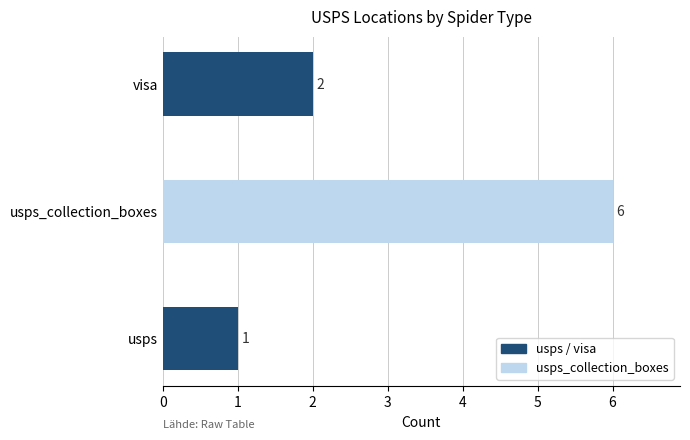

List the labels in order of value, smallest first.

usps, visa, usps_collection_boxes